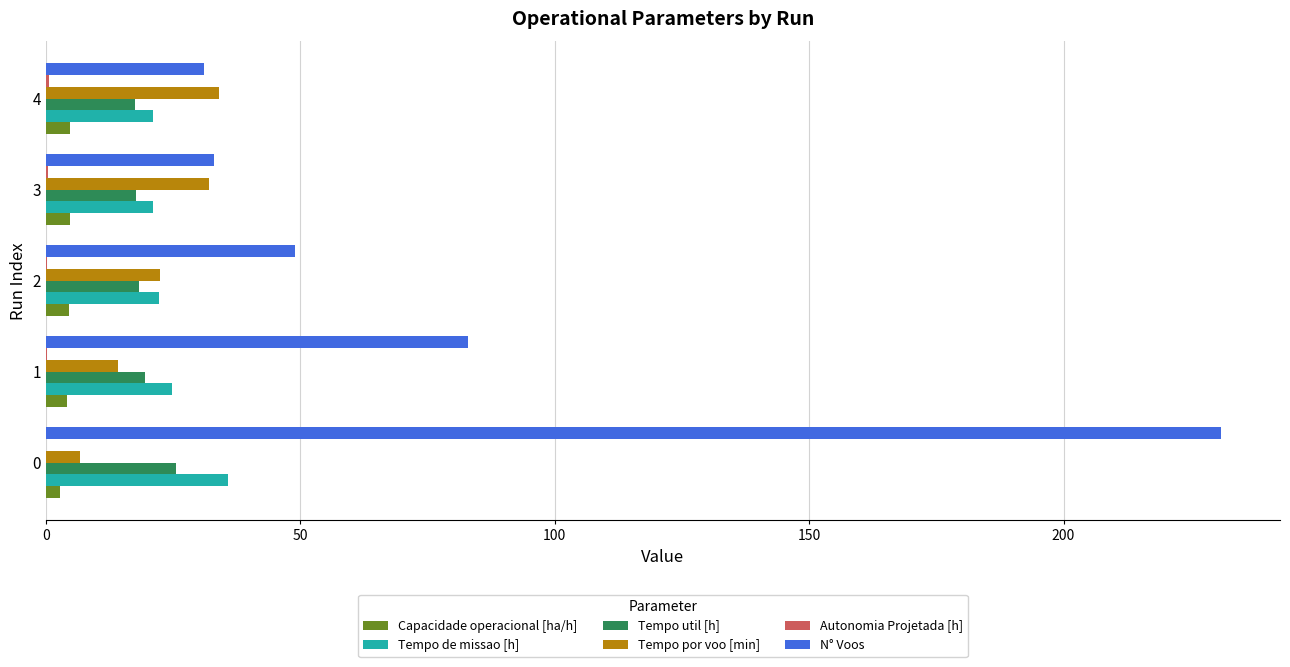

Between 0 and 1, which series saw the biggest shift?

N° Voos